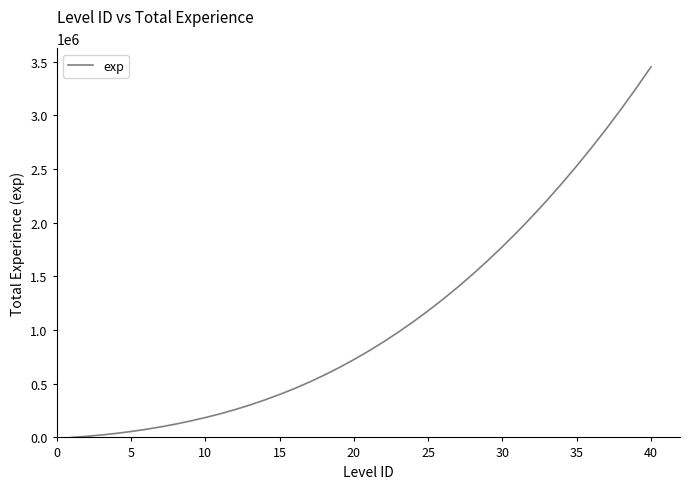

What is the greatest value displayed?

3453000